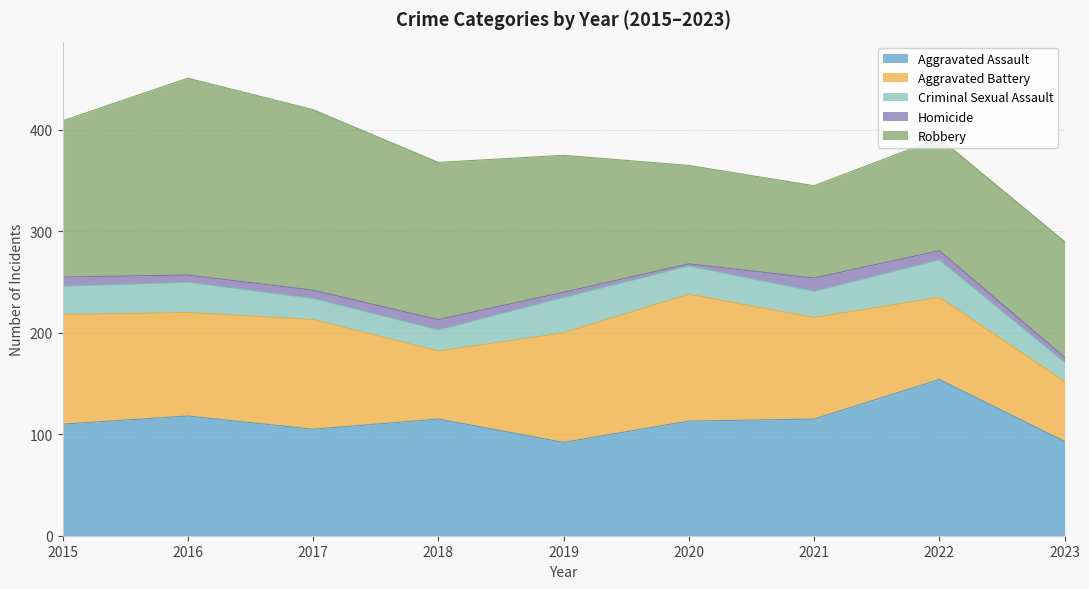

Which category has the highest value in the Criminal Sexual Assault series?

2022